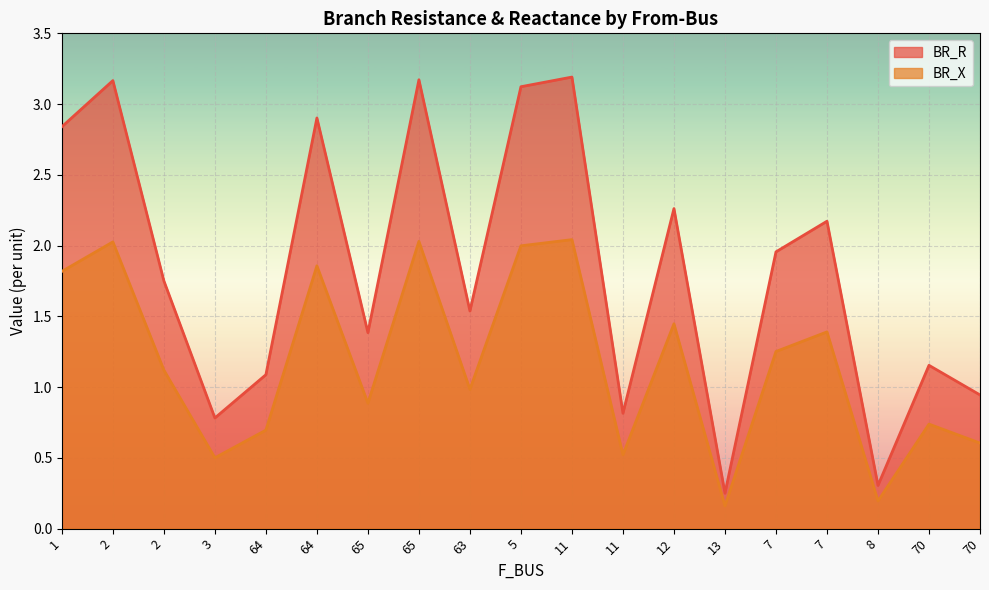

What is the sum of all BR_R values?

34.8